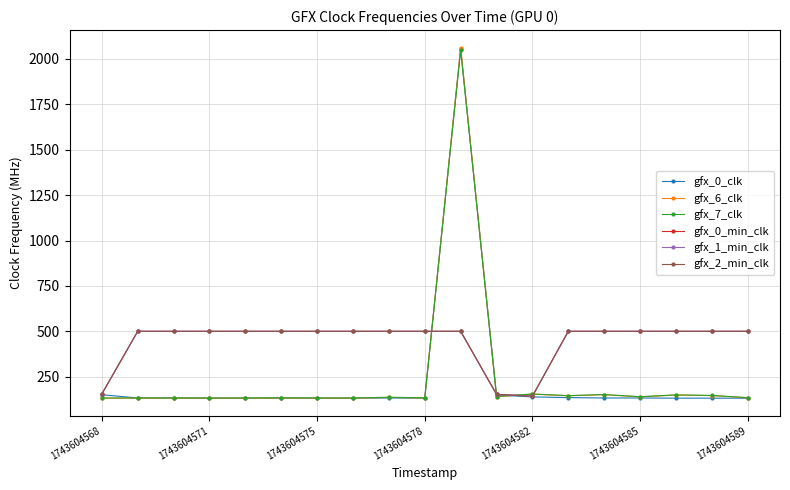

Does the chart have visible grid lines?

Yes